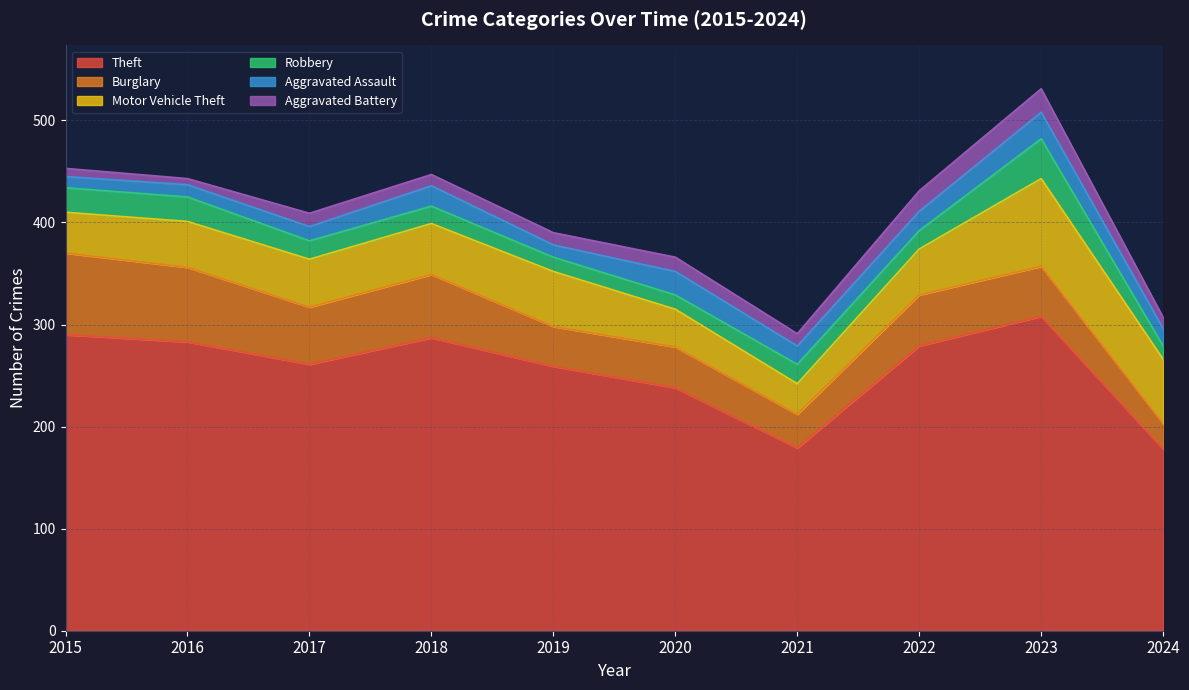

True or false: Burglary and Theft intersect in this chart.

False